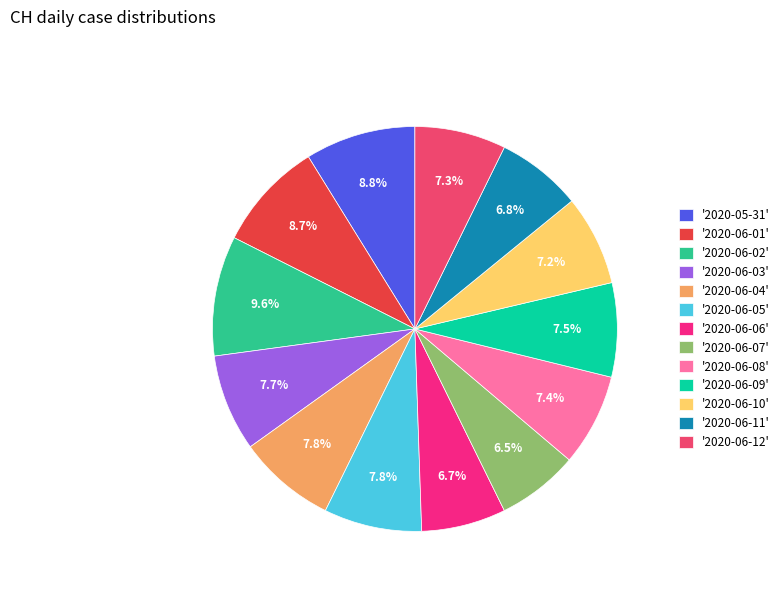

Is there any slice that represents more than half of the pie?

No